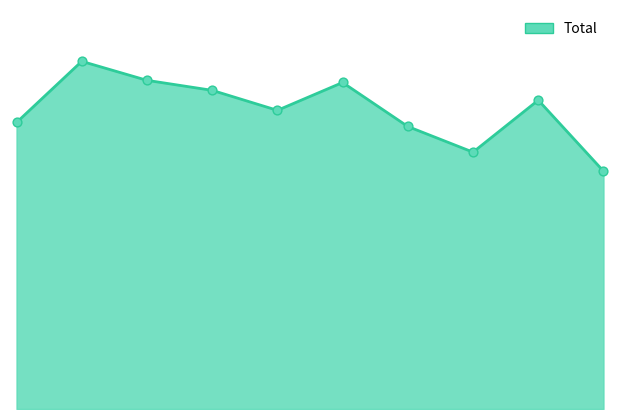

How many lines are shown in the chart?

1